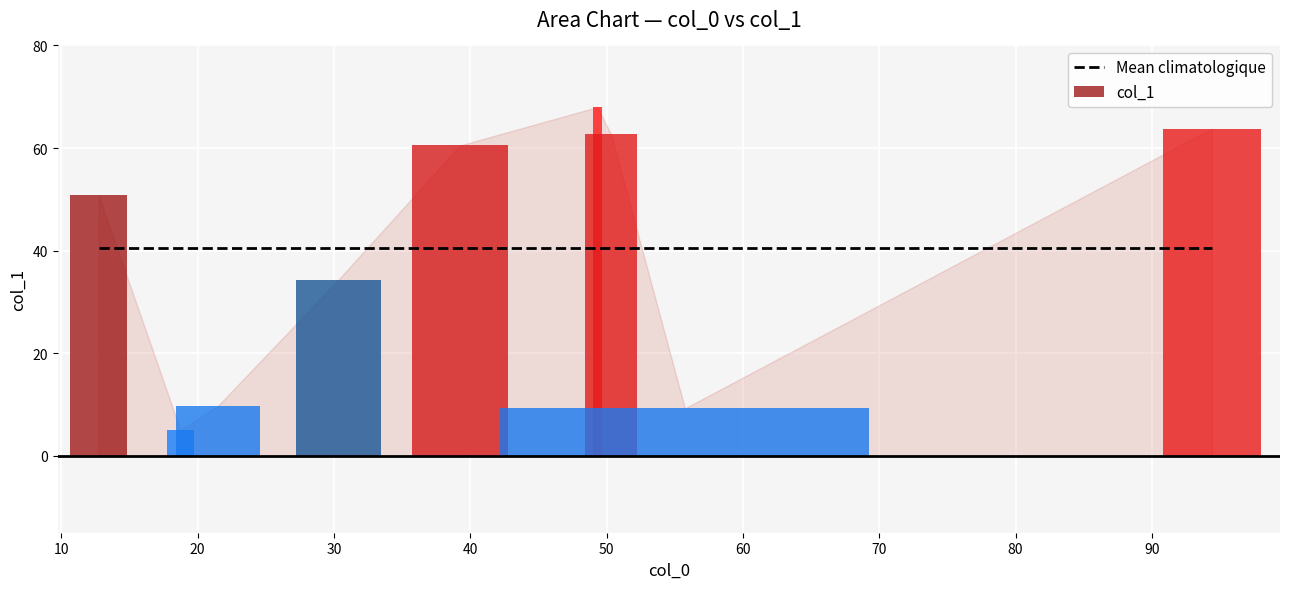

What is the sum of the values at 50.333333333333336 and 49.333333333333336?

130.7